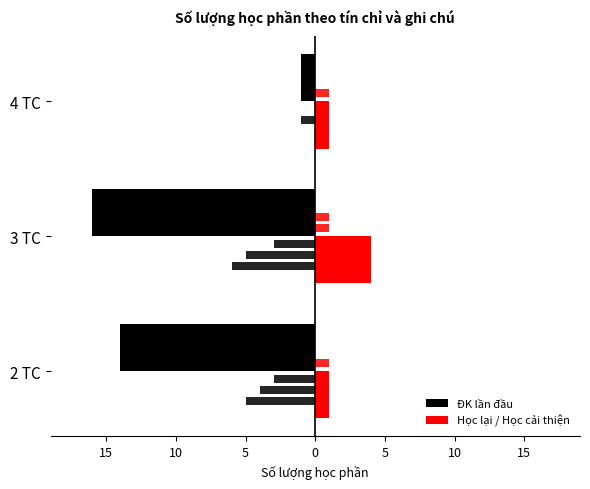

Which series has the widest spread of values?

ĐK lần đầu